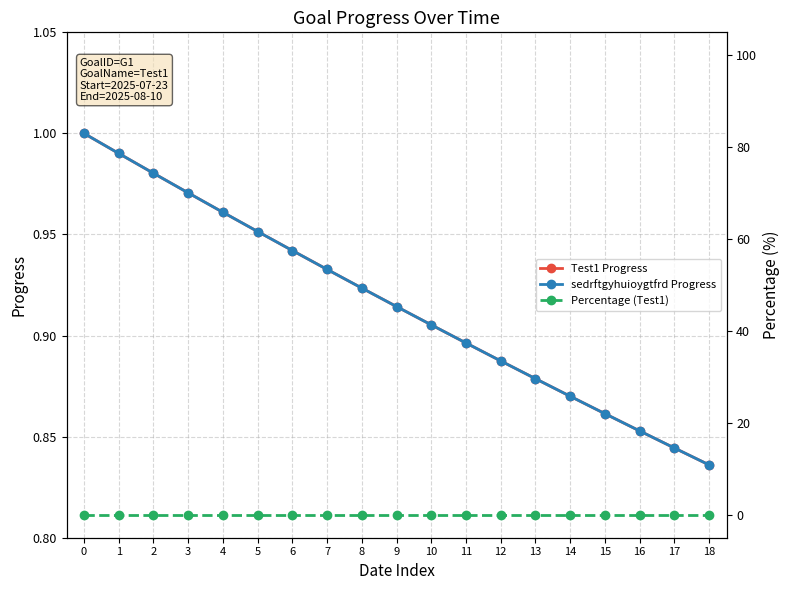

The value of sedrftgyhuioygtfrd Progress at 3 is 1.4. True or false?

False